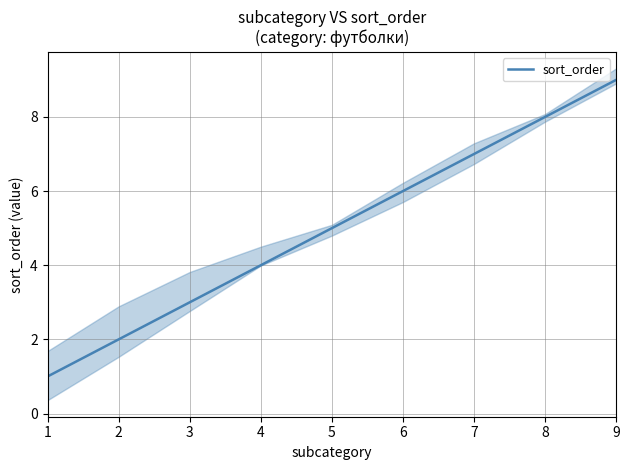

How many lines are shown in the chart?

1